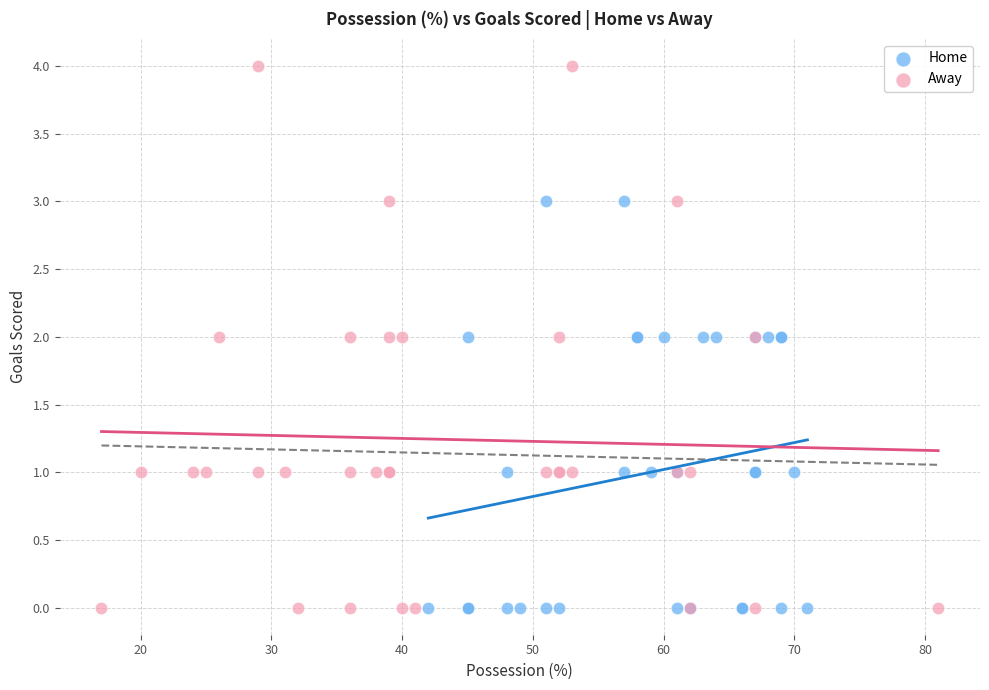

Which series has the widest spread of Y values?

Away